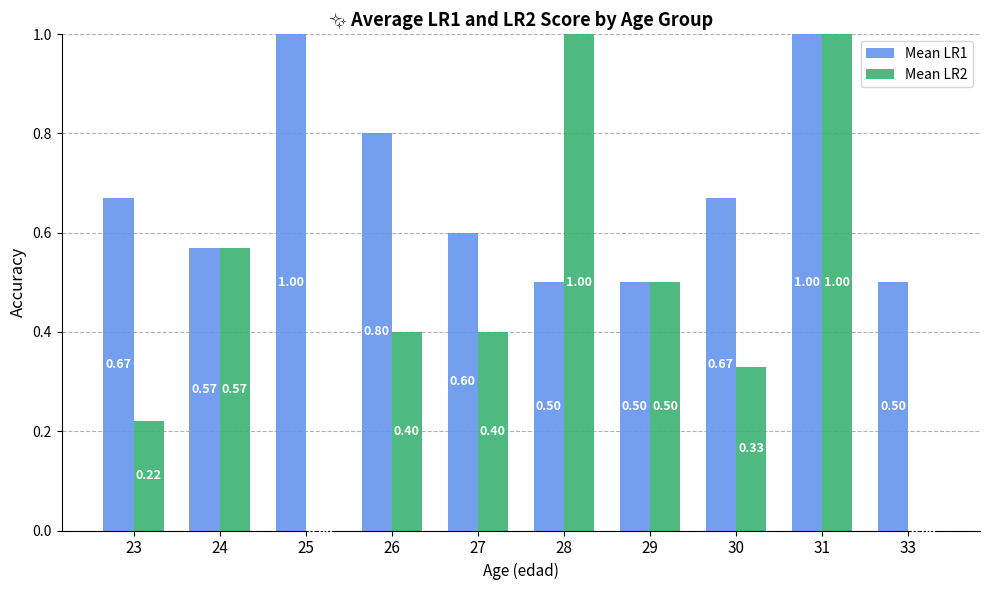

How many groups of bars are there?

10